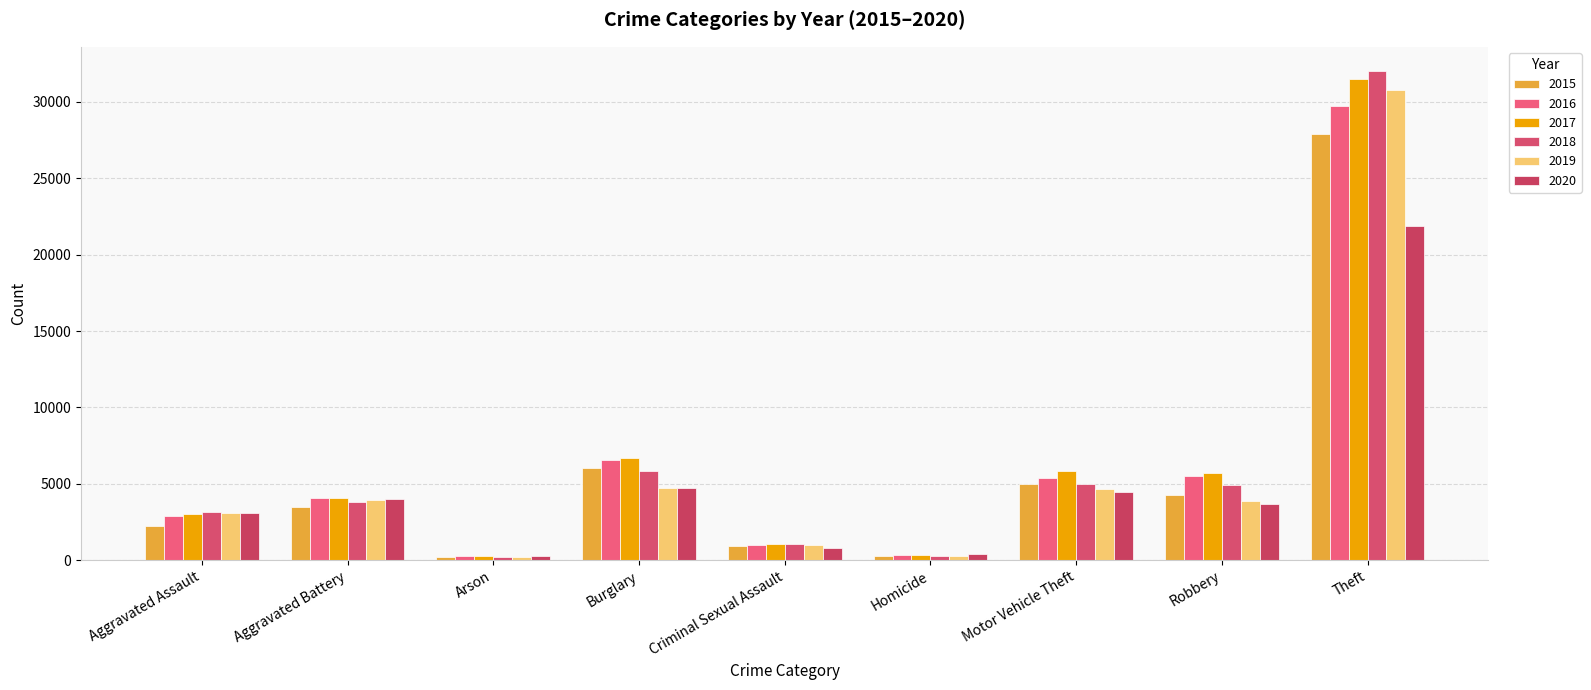

How many bars are there in each group?

6